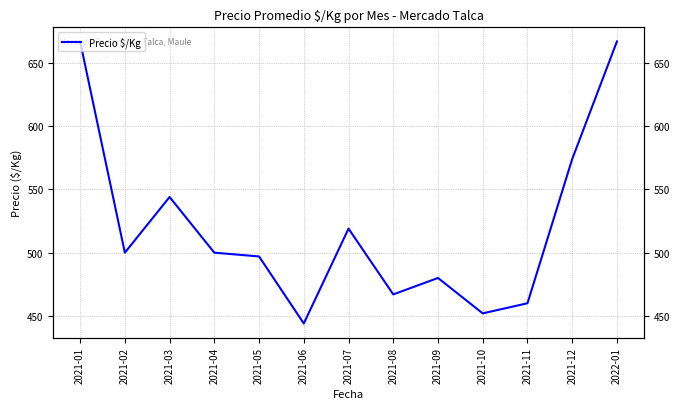

What is the label of the 2nd point from the left?

2021-02